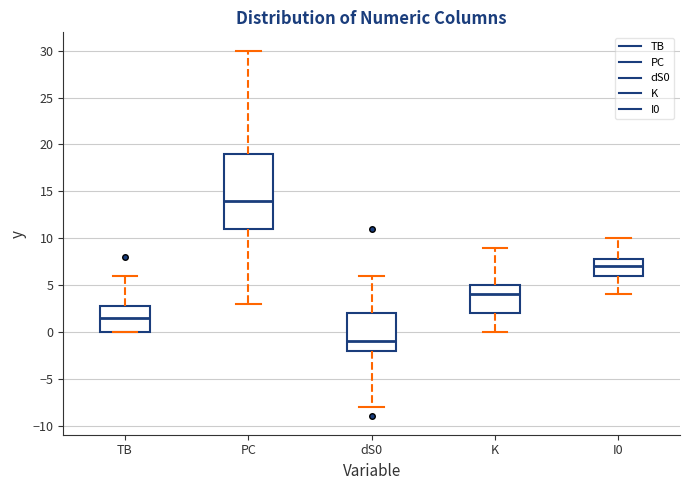

Where does the median line of the box for K sit on the y-axis? The values are not printed on the chart, so give them approximately, as read against the axis.

4.0